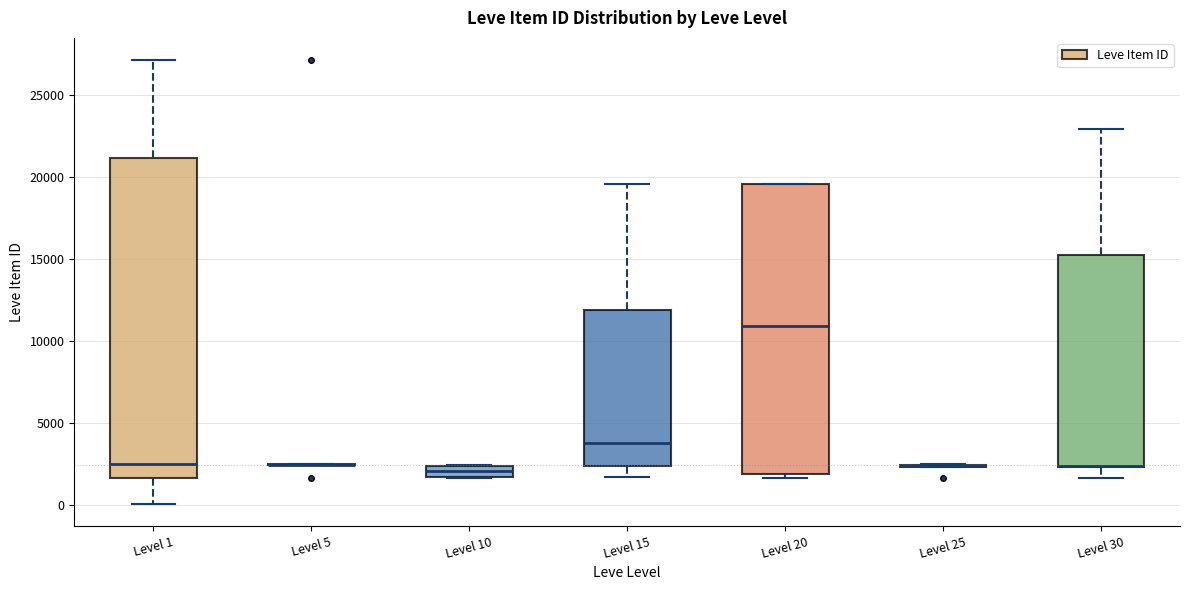

Where does the upper whisker of the box for Level 1 end on the y-axis? The values are not printed on the chart, so give them approximately, as read against the axis.

27000